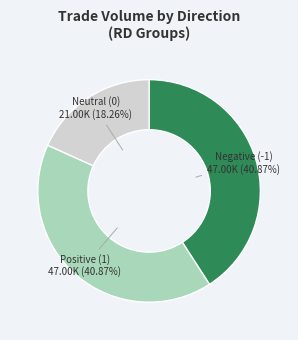

Combined, do Neutral (0) and Positive (1) account for over 50%?

Yes